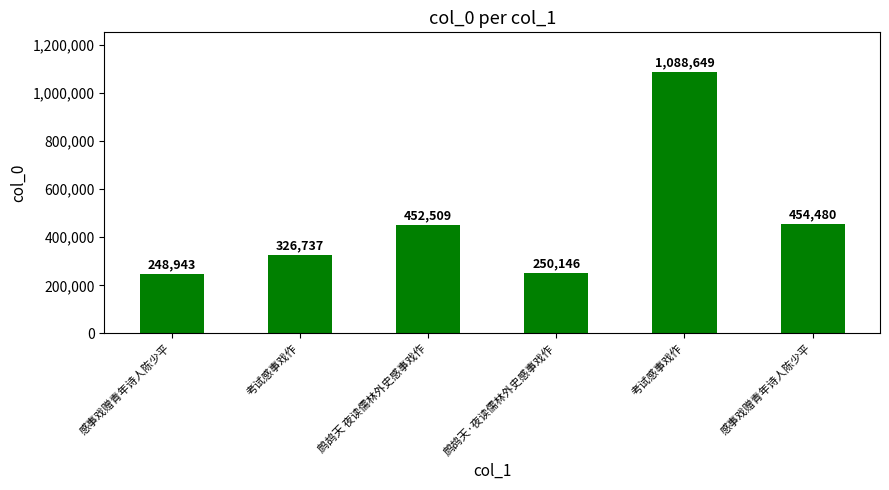

What is the difference between the values at 感事戏赠青年诗人陈少平 and 考试感事戏作?

77794